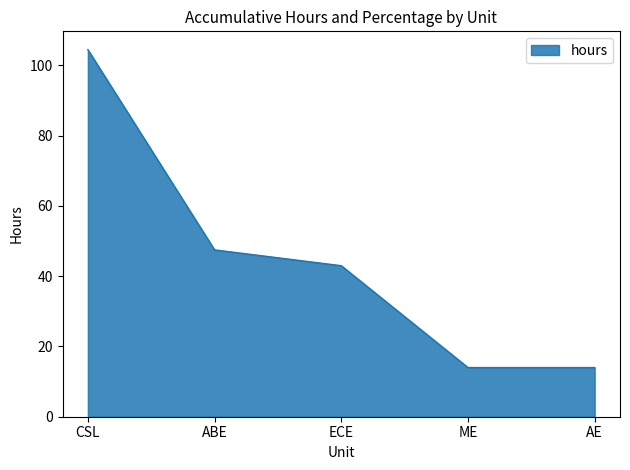

Does the chart have visible grid lines?

No